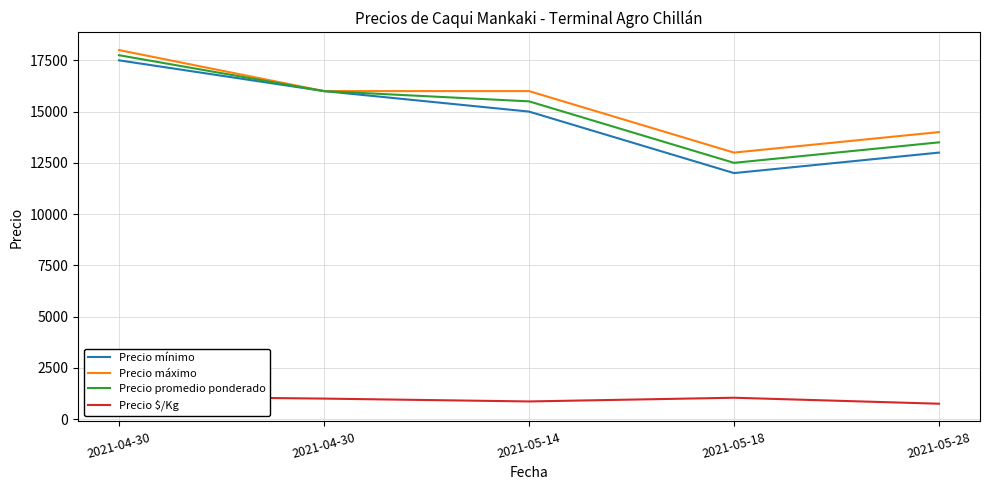

Where is the first local maximum for Precio $/Kg?

2021-05-18